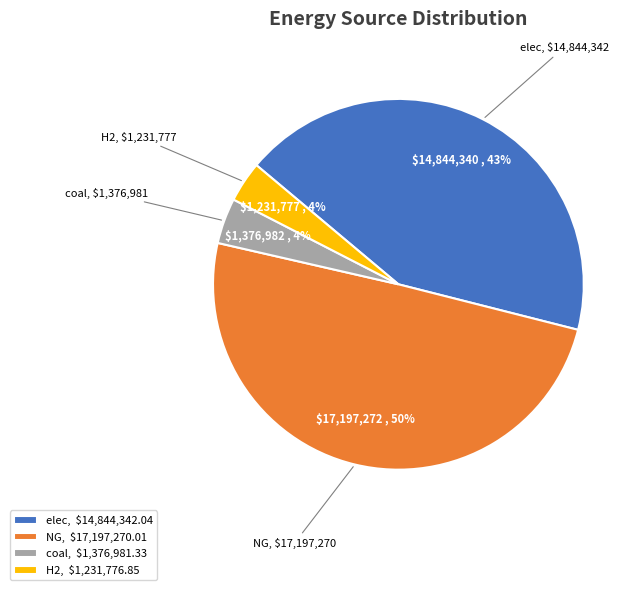

Approximately how many times larger is the value at coal compared to NG?

0.1